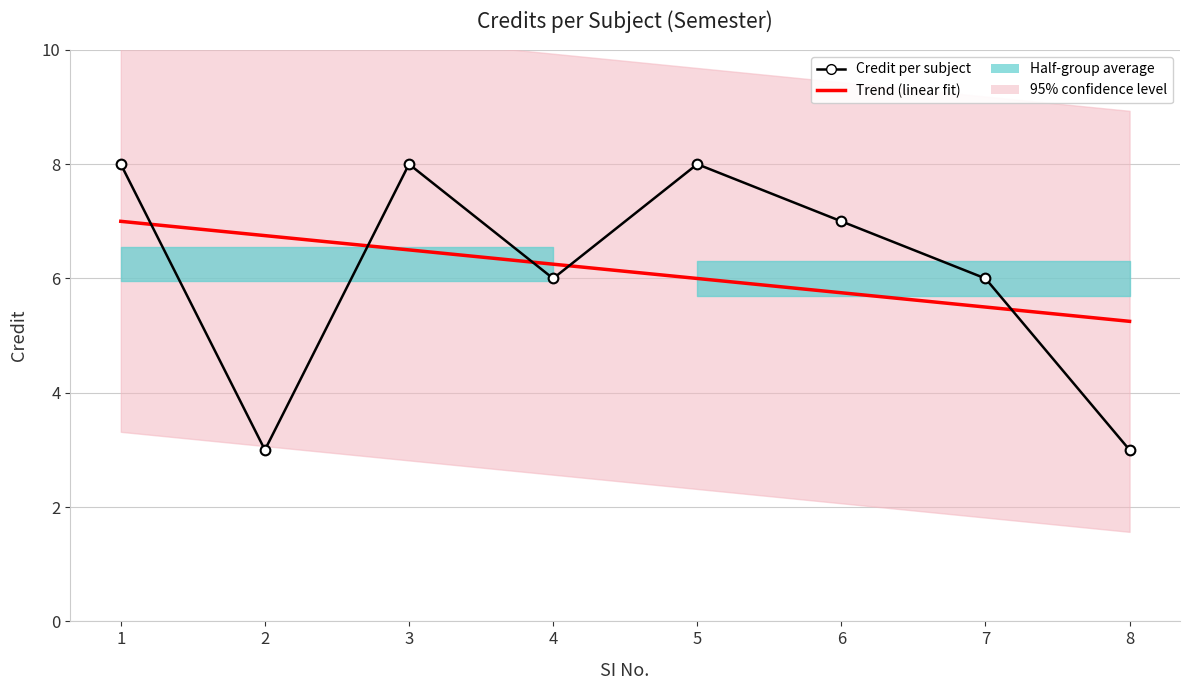

Is this an area chart (filled region under the line)?

No